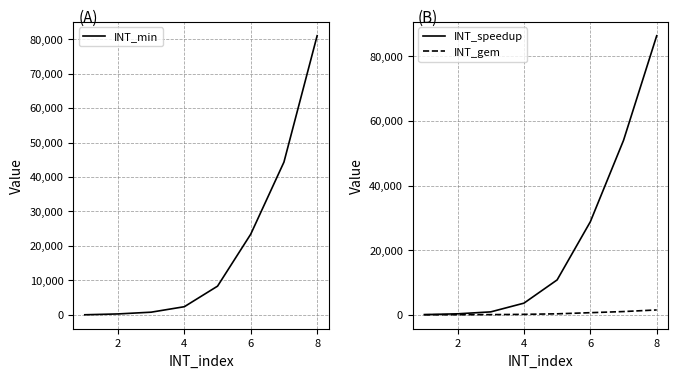

What is the lowest value of the INT_speedup series?

60